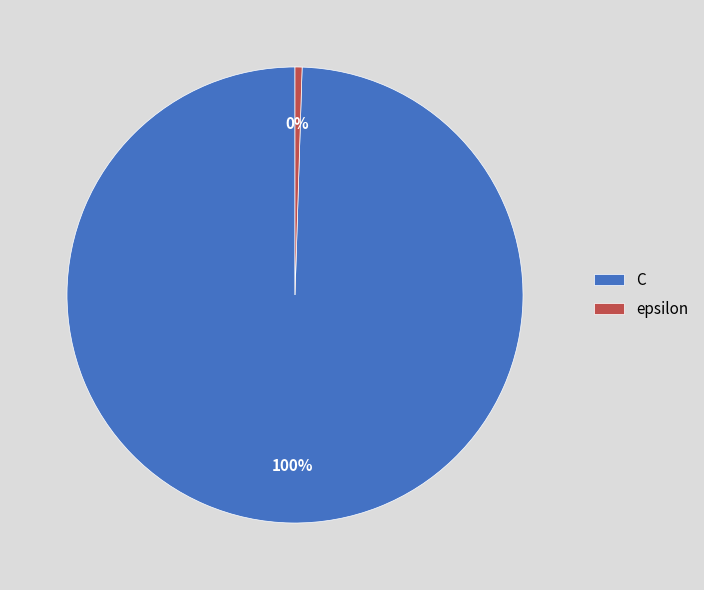

True or false: epsilon accounts for 0% of the total.

True